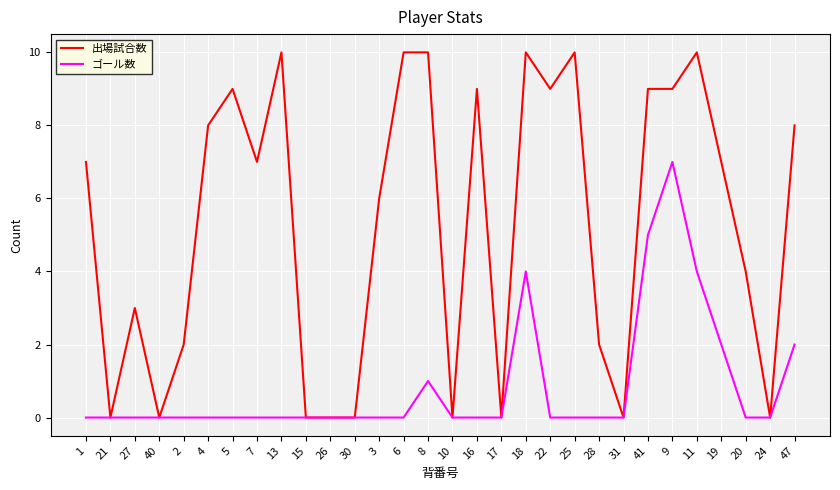

At which label does ゴール数 reach its peak?

9